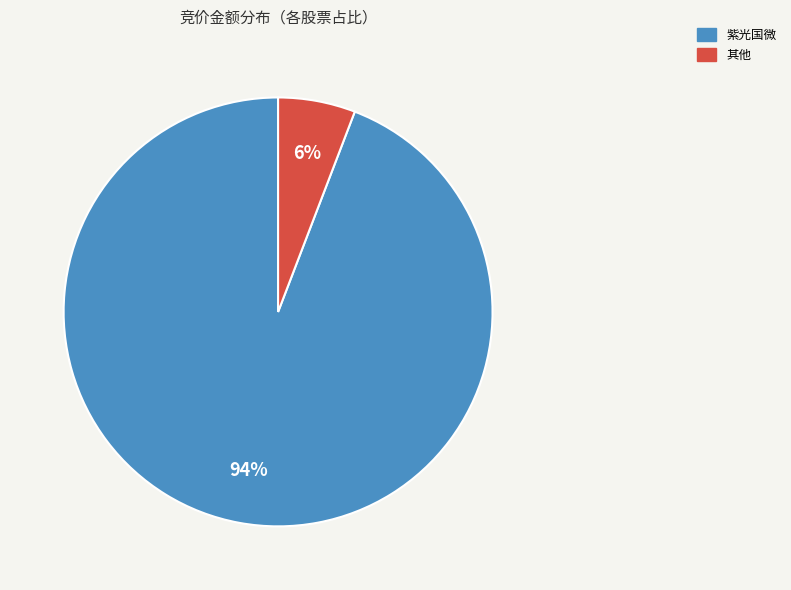

How many segments does this pie chart have?

2